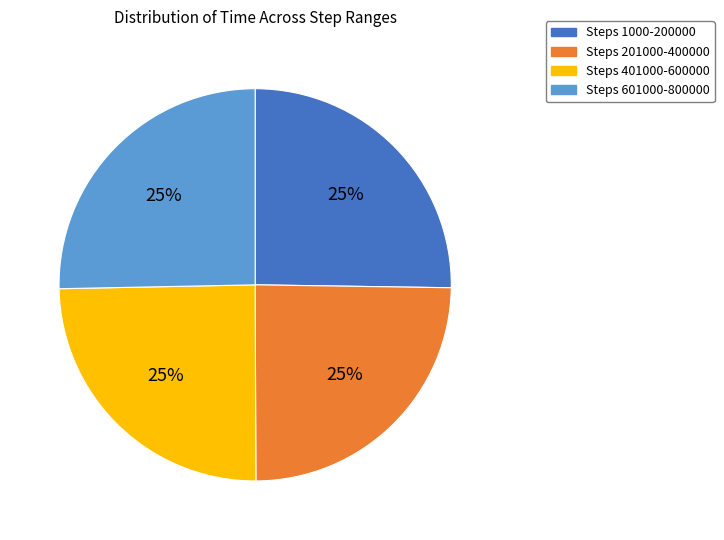

Does any single category account for the majority?

No